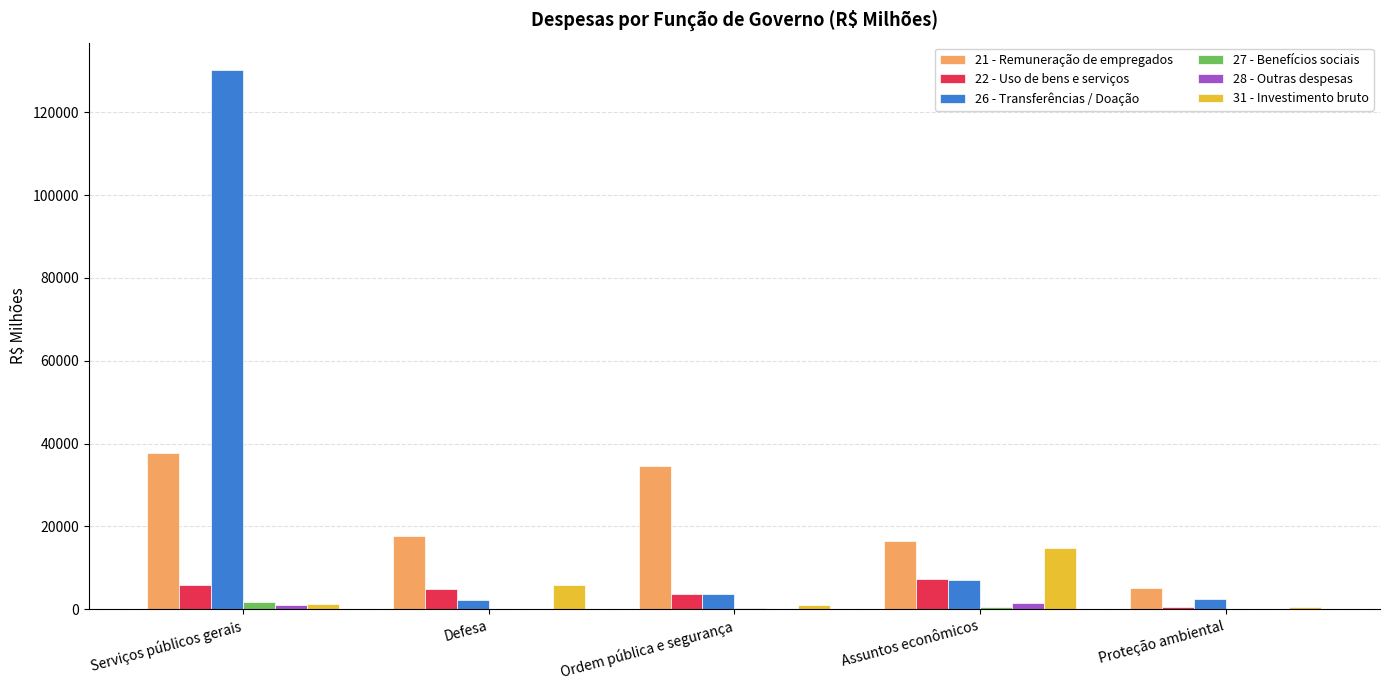

Which category has the highest value in the 31 - Investimento bruto series?

Assuntos econômicos